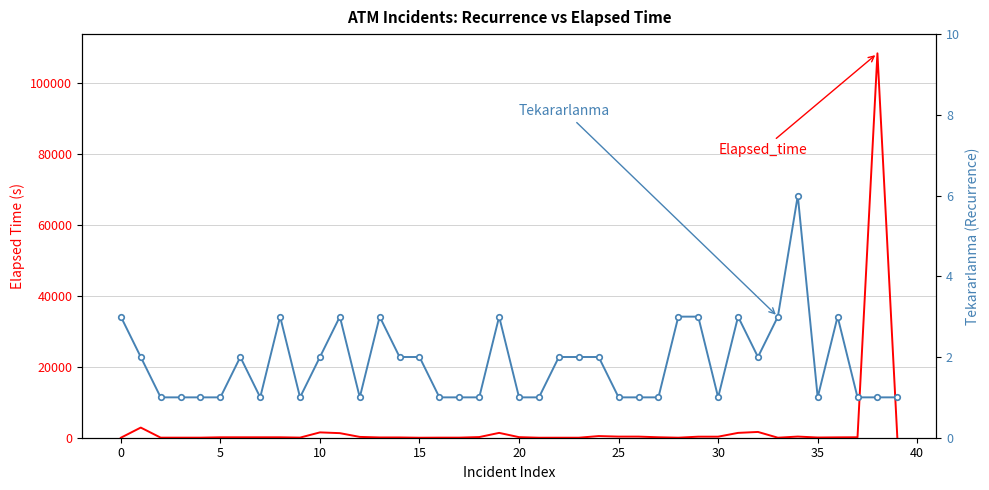

At which label does Elapsed_time reach its peak?

38